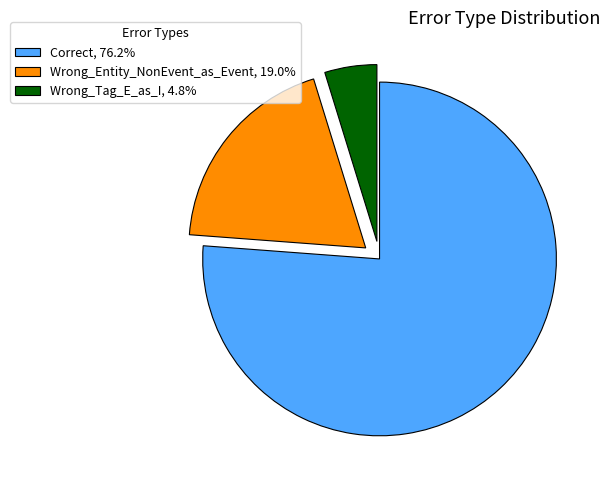

Is the sum of Correct, 76.2% and Wrong_Entity_NonEvent_as_Event, 19.0% greater than half?

Yes